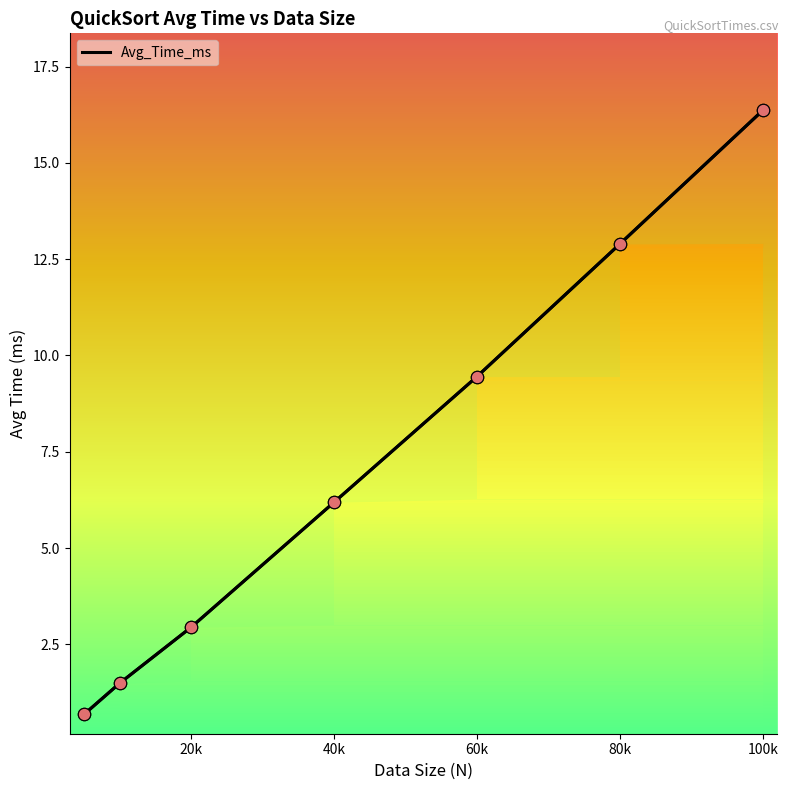

Where does the Avg_Time_ms series first go above 6?

40k